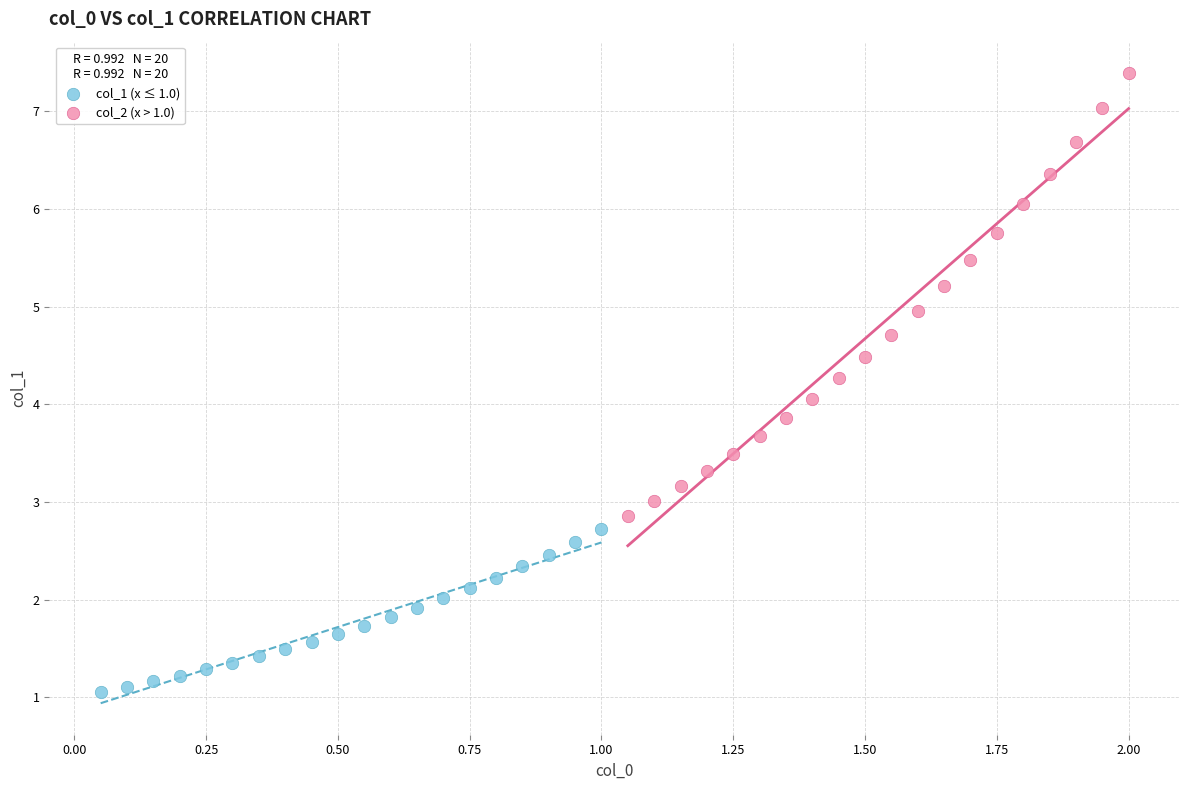

Which series has the largest Y range (max minus min)?

col_2 (x > 1.0)